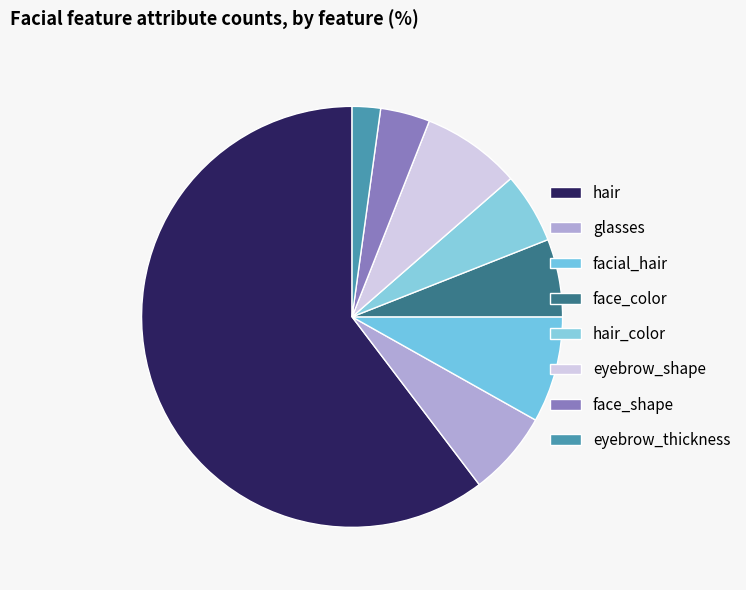

Which slice is the smallest?

eyebrow_thickness